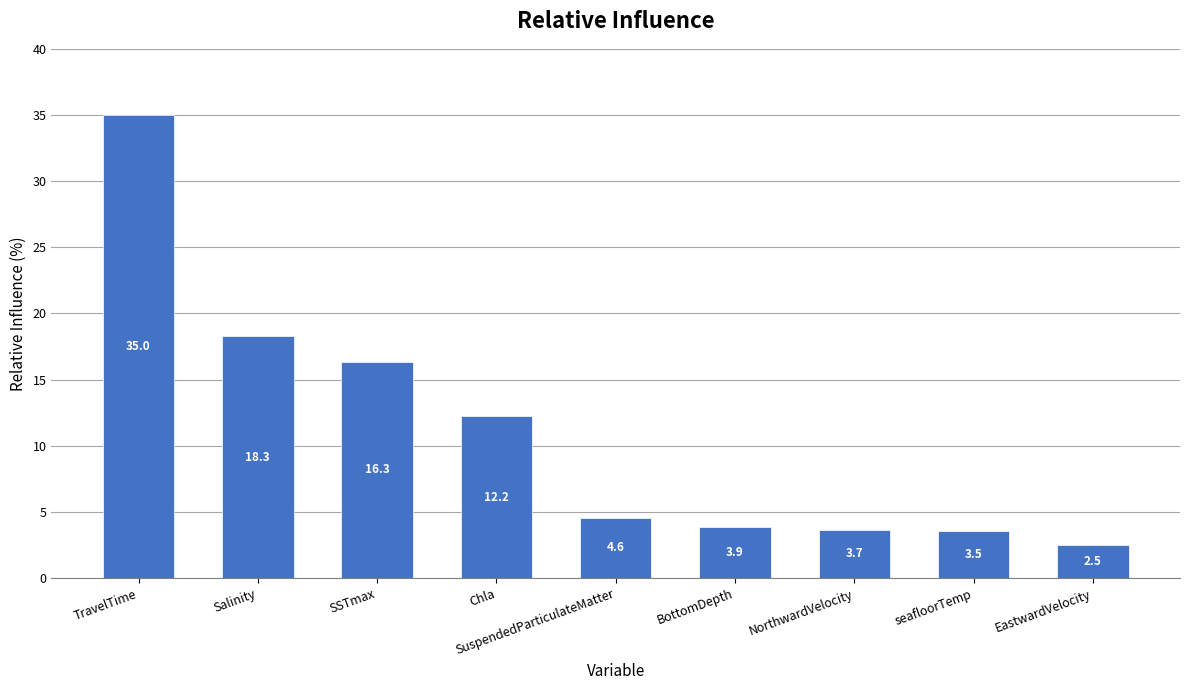

What is the label of the 2nd bar from the left?

Salinity